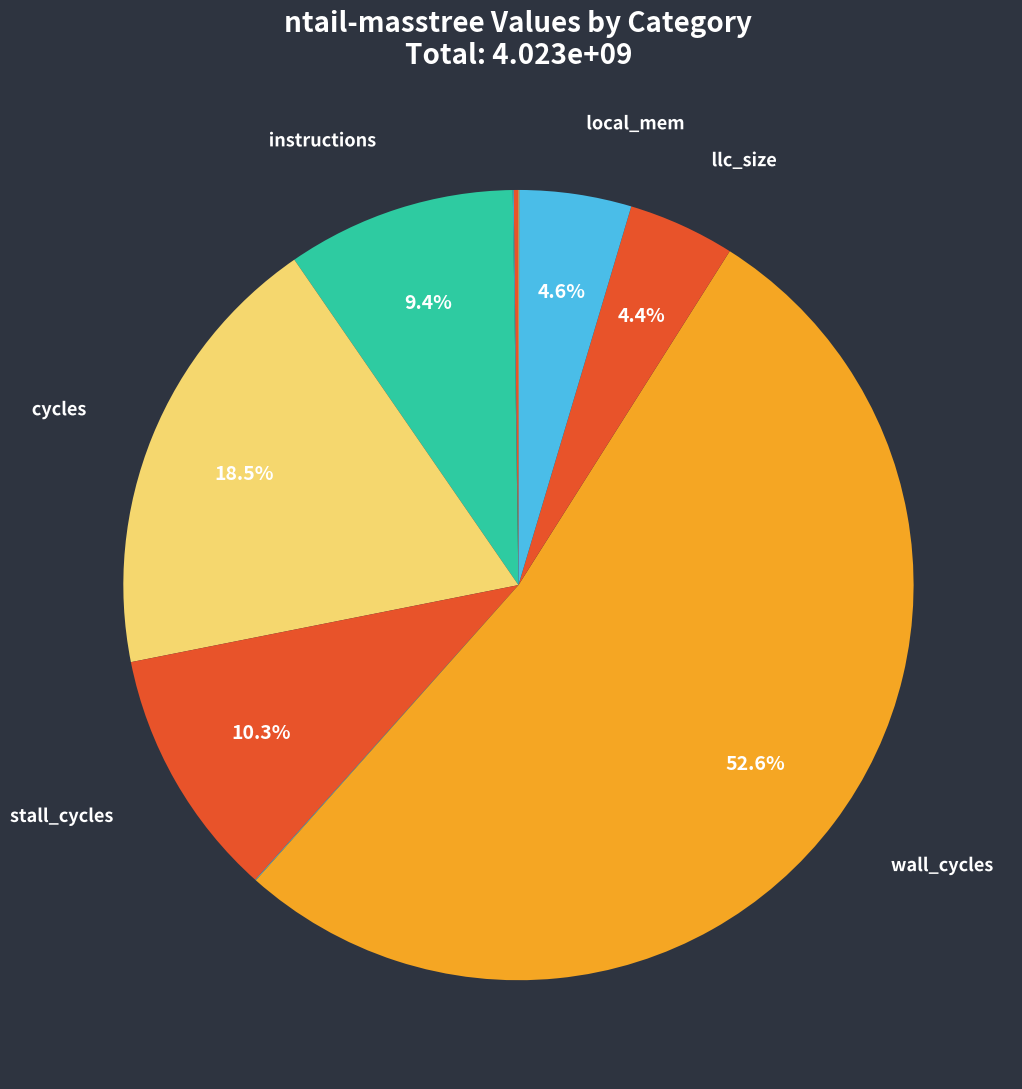

To the nearest percent, what is the difference between the largest and smallest slice percentages?

53%